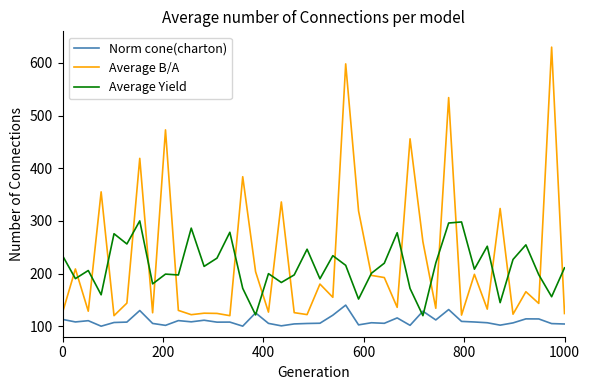

What is the minimum value shown in the chart?

100.0